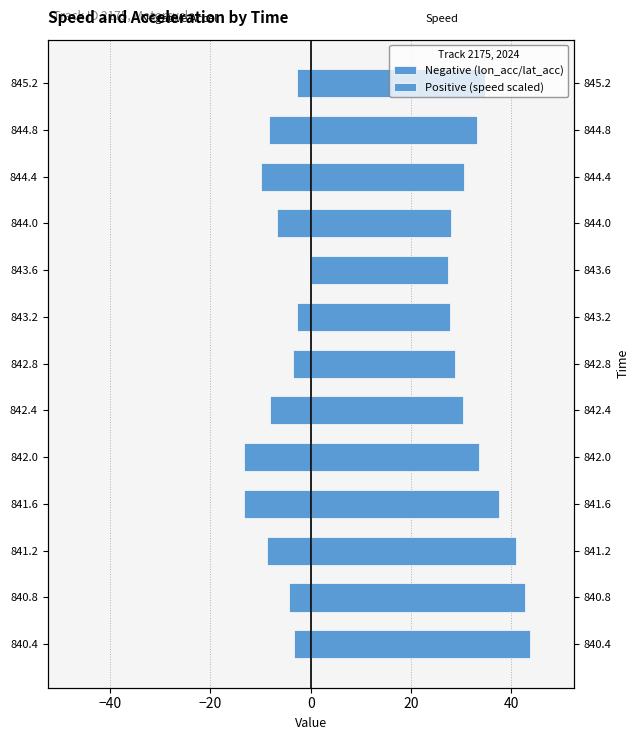

Which series has the widest spread of values?

Positive (speed scaled)